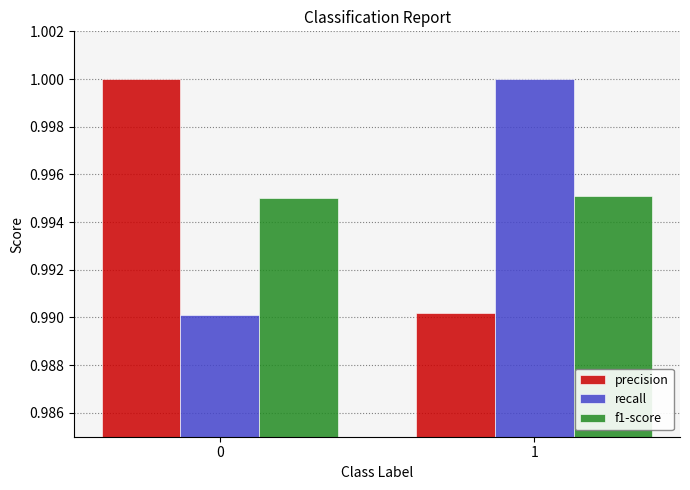

The precision series shows 1.0 at 1. True or false?

True